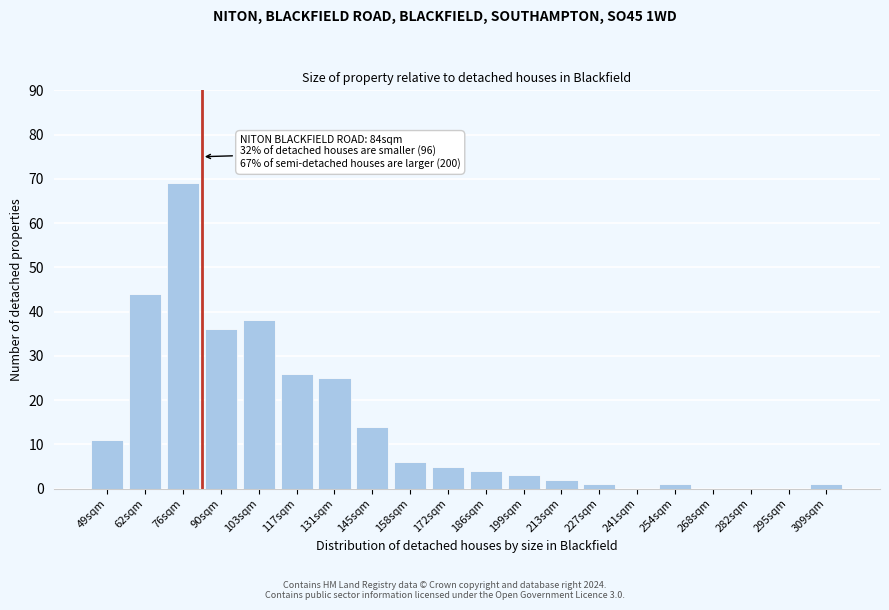

Reading right to left, list all the values displayed in this chart.

309sqm=1	295sqm=0	282sqm=0	268sqm=0	254sqm=1	241sqm=0	227sqm=1	213sqm=2	199sqm=3	186sqm=4	172sqm=5	158sqm=6	145sqm=14	131sqm=25	117sqm=26	103sqm=38	90sqm=36	76sqm=69	62sqm=44	49sqm=11